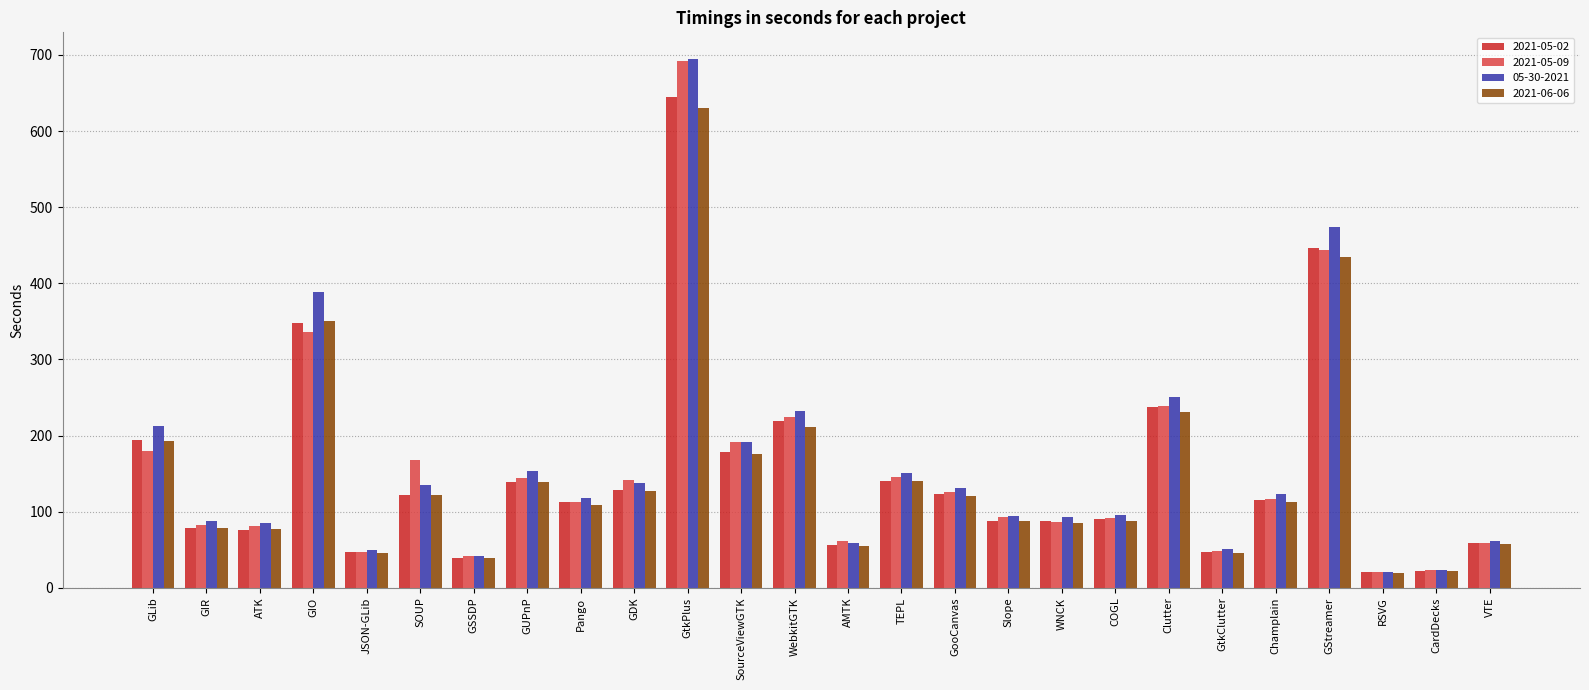

At which category is the sum across all series the highest?

GtkPlus